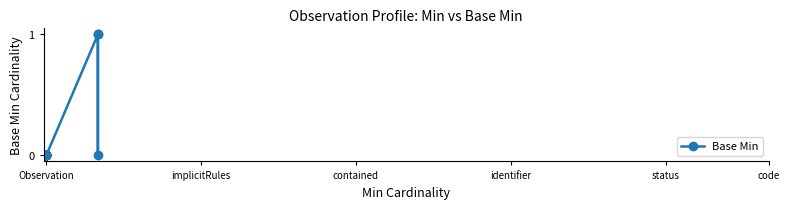

What is the label of the 12th point from the right?

Observation